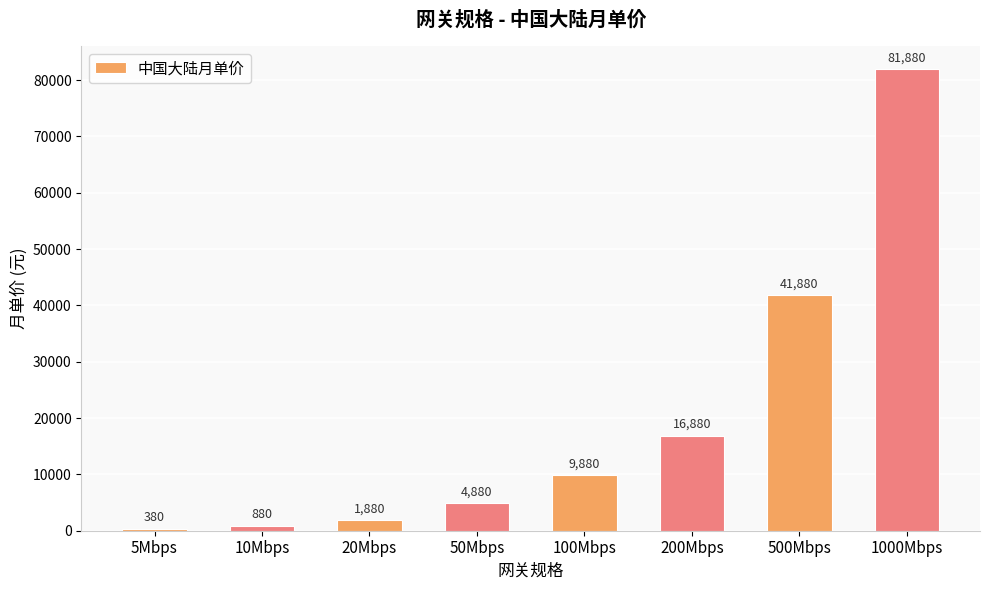

What is the difference between the maximum and minimum values?

81500